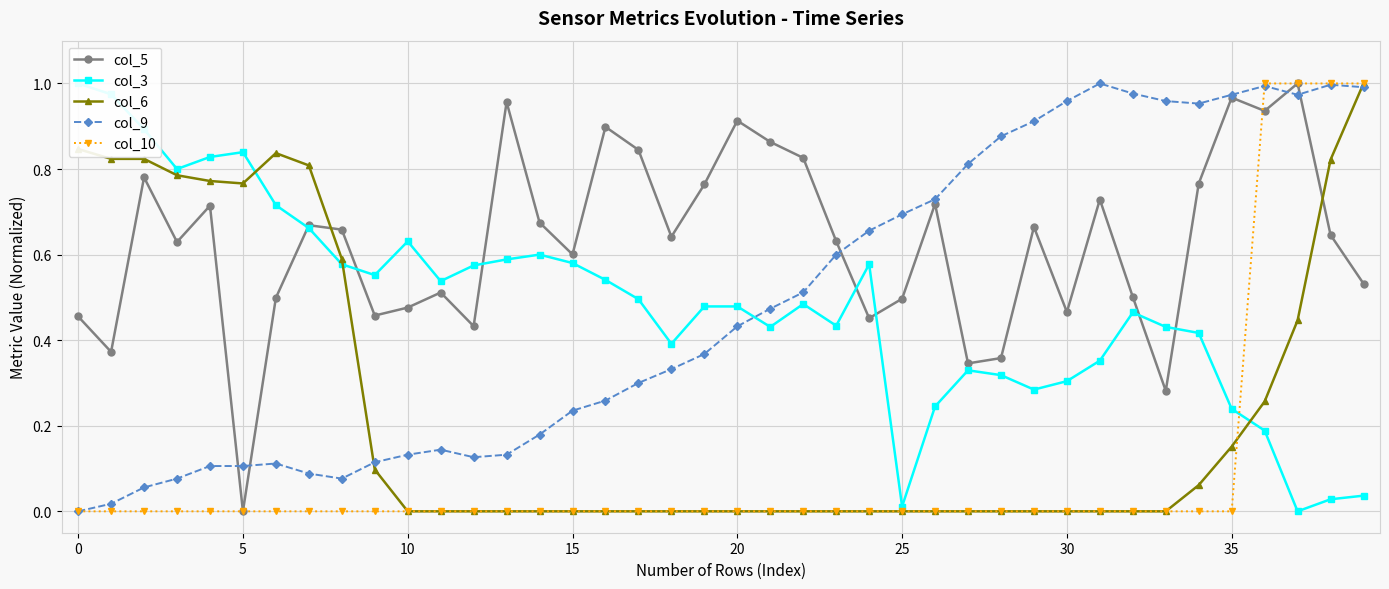

What is the label of the 30th point from the right?

10